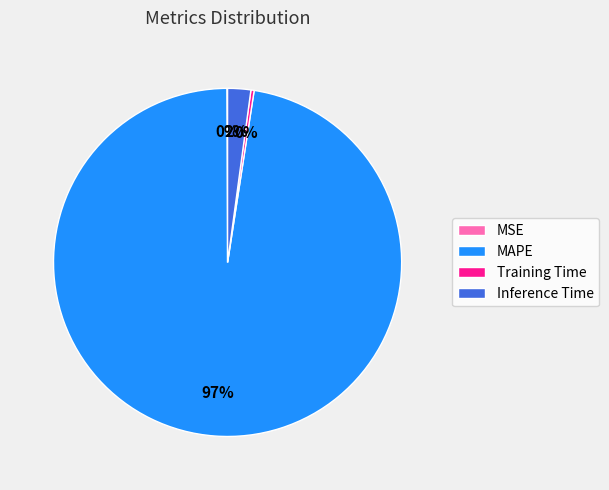

Which category accounts for the majority?

MAPE